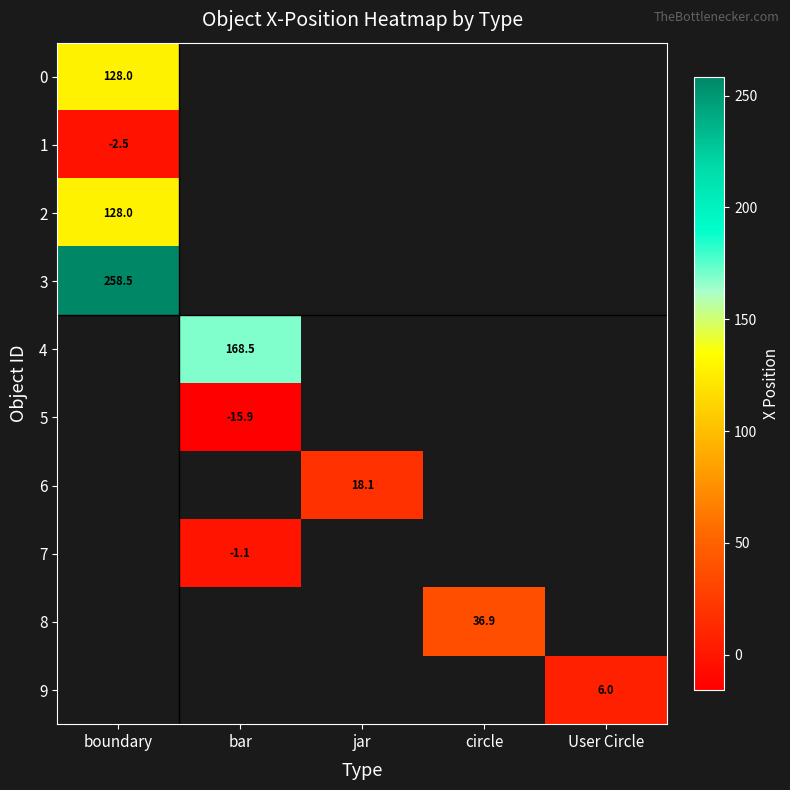

Which has a higher value, bar or User Circle?

User Circle